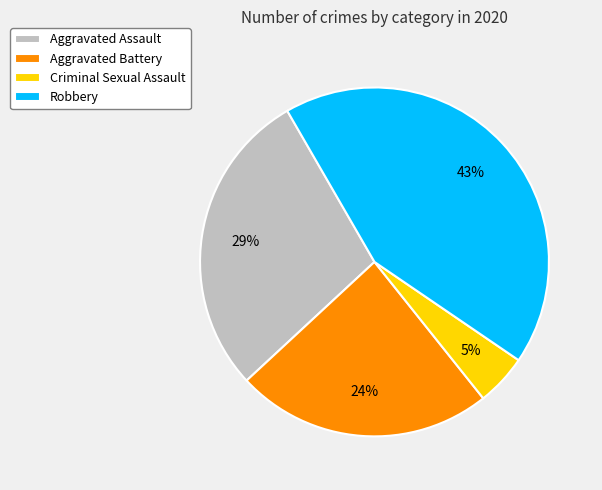

Count the number of slices in the pie.

4